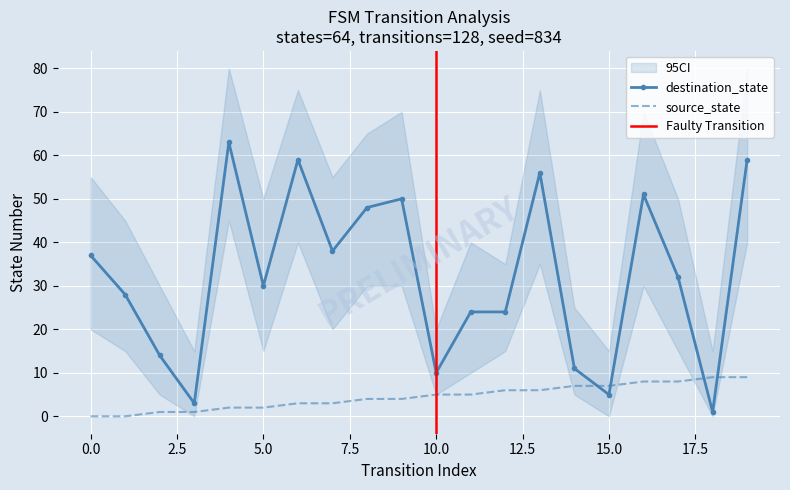

Rank the series by their average value, from lowest to highest.

source_state, destination_state